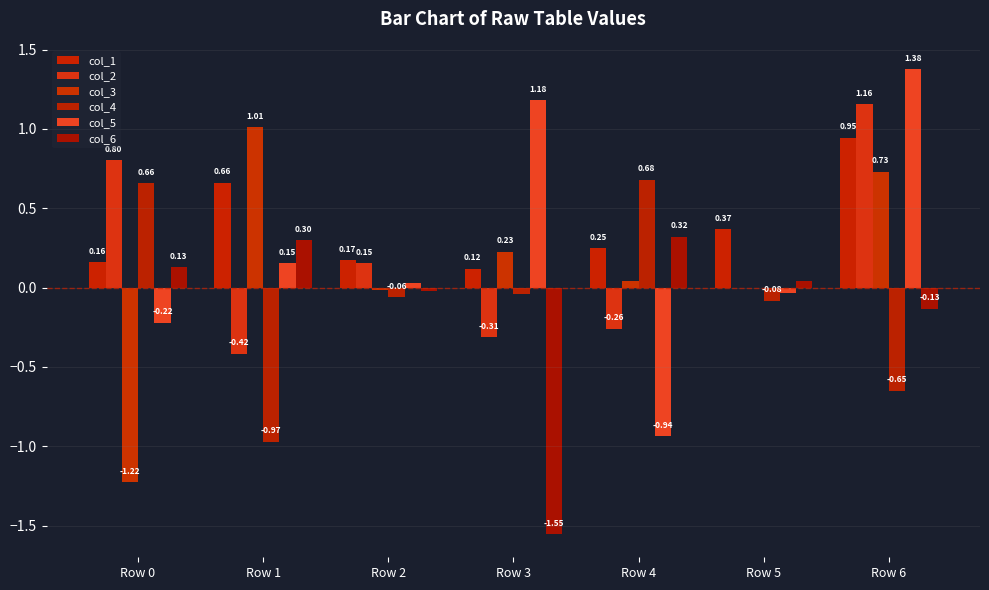

What are all the series names shown in the legend?

col_1, col_2, col_3, col_4, col_5, col_6